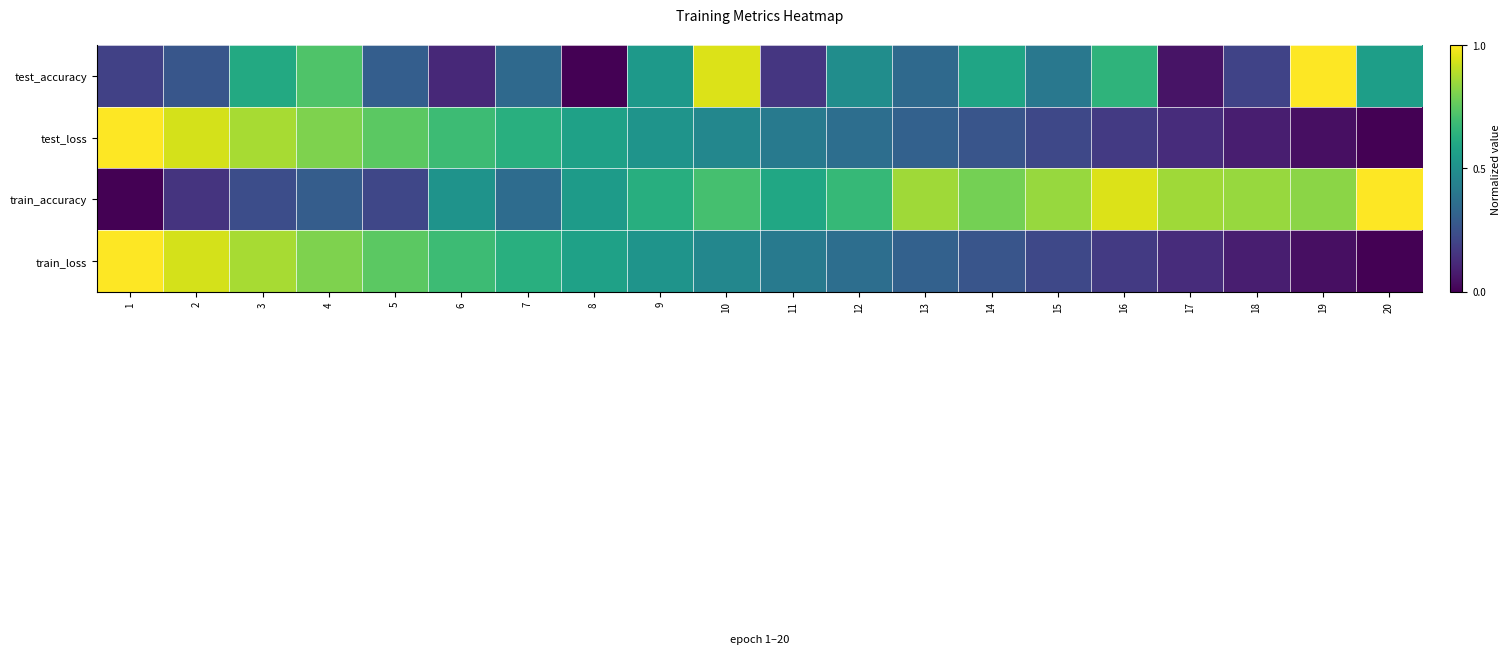

Which category has the highest value across all series?

1